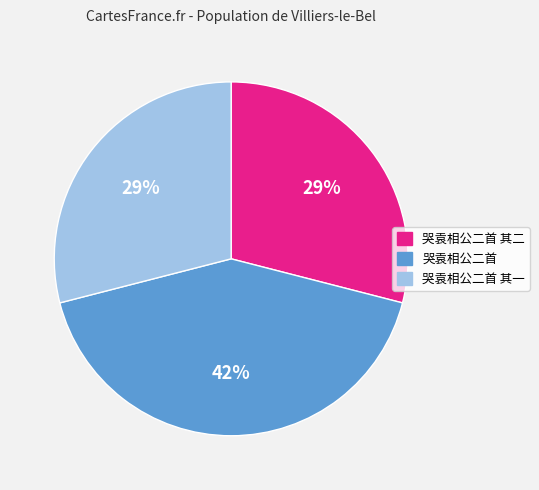

Approximately how many times larger is the value at 哭袁相公二首 compared to 哭袁相公二首 其二?

1.4